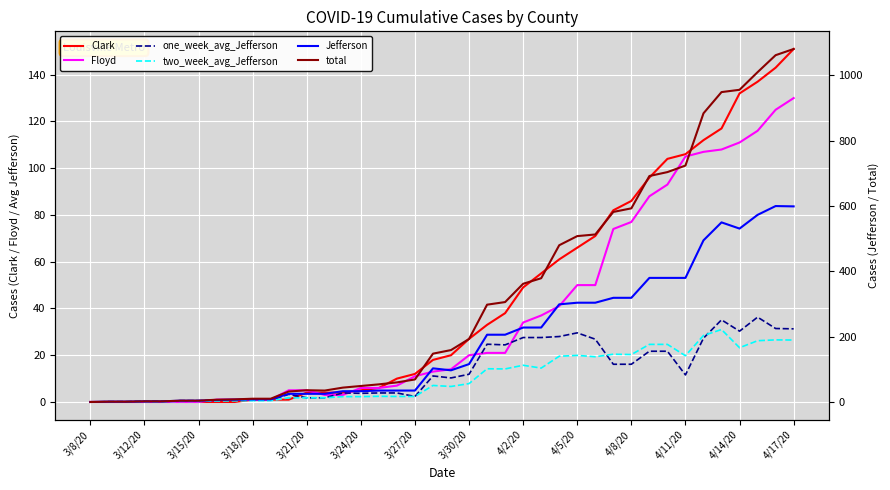

What position from the right is 32?

8